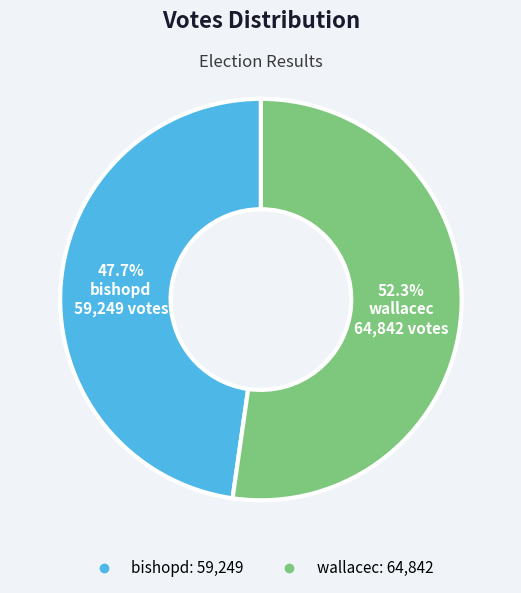

Is it true that bishopd is 48% of the pie?

True